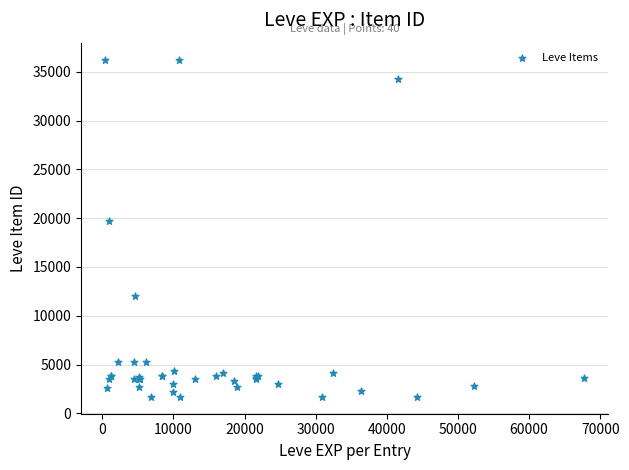

What Y value in the scatter plot is closest to 18967?

19744